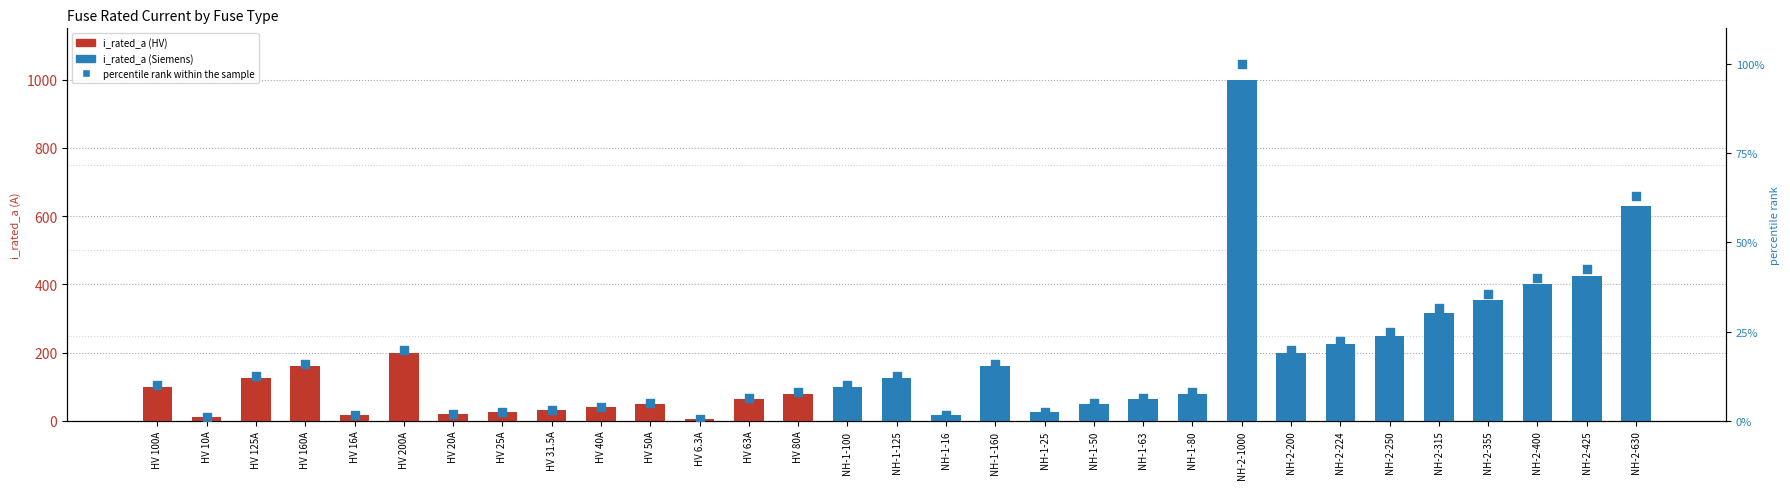

Which series has the largest total across all categories?

i_rated_a